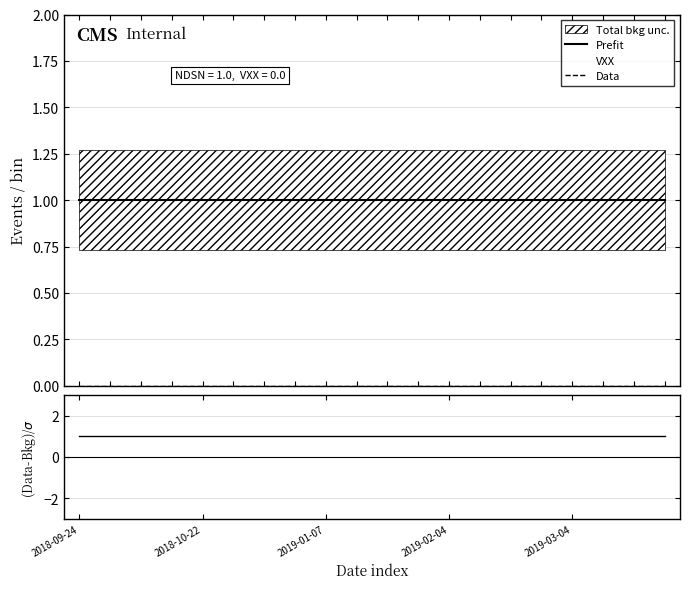

True or false: (NDSN-VXX)/σ has a value of 1 at 14.

True